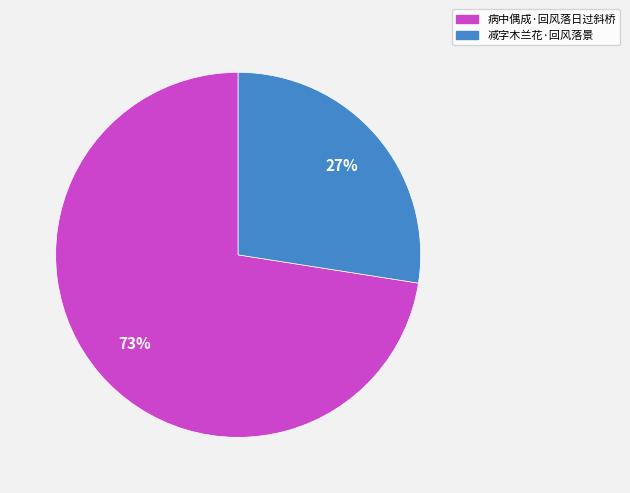

To the nearest percent, what portion does 减字木兰花·回风落景 represent?

27%